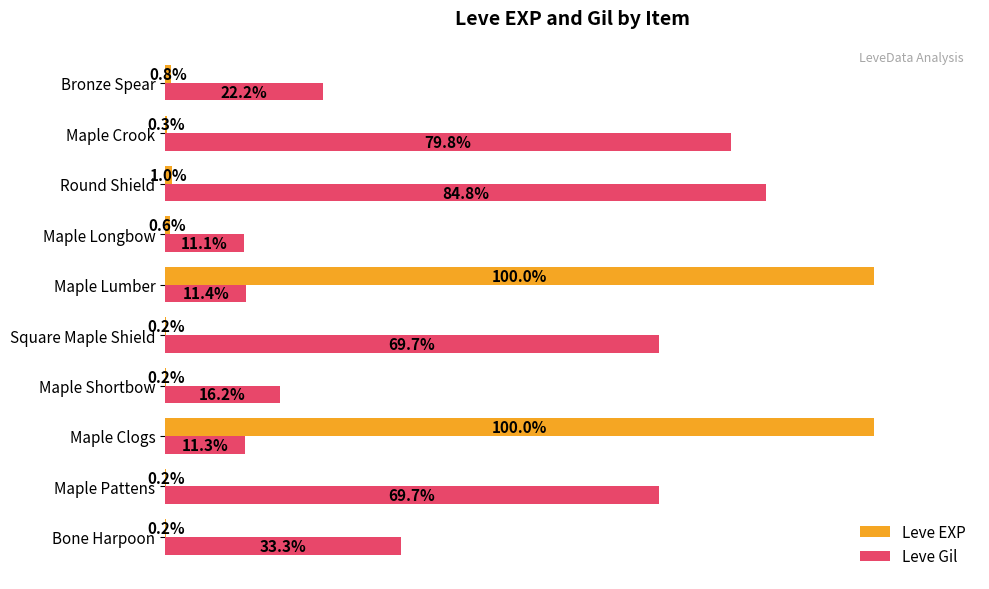

Where is Leve EXP nearest to the value 50?

Round Shield